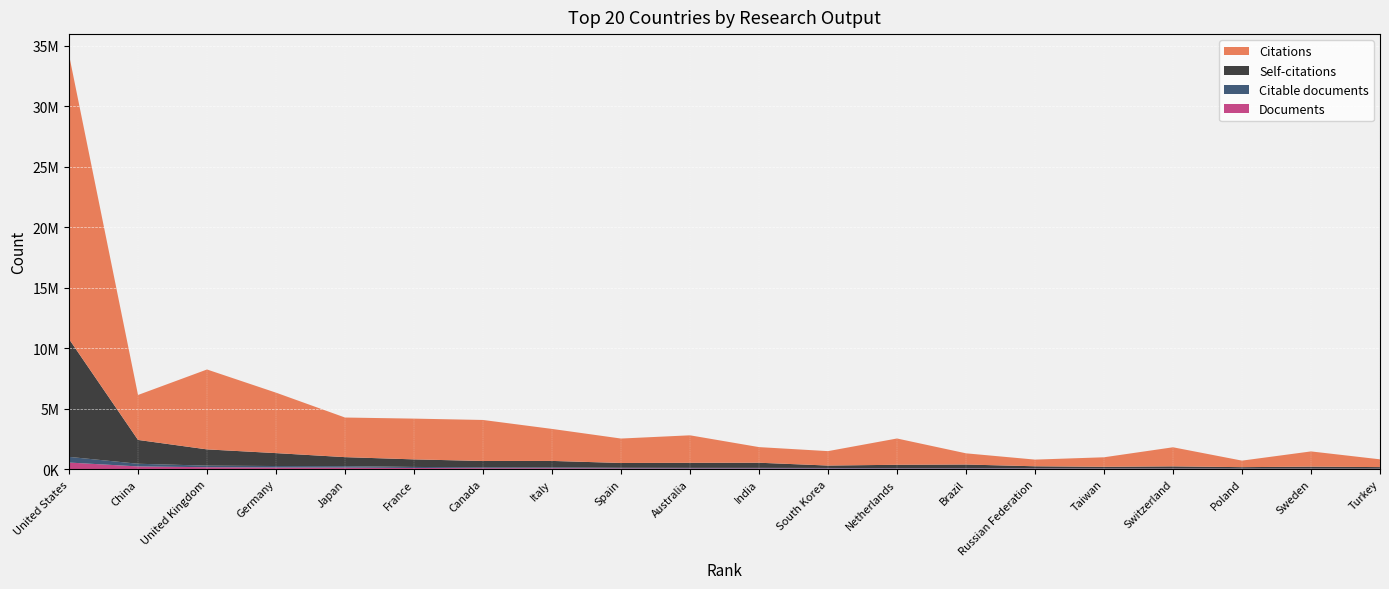

Reading left to right, transcribe all the data shown in this chart.

Citations: 1=23509932	2=3717843	3=6609444	4=5000263	5=3276541	6=3372021	7=3391590	8=2646892	9=2020817	10=2275981	11=1292834	12=1192514	13=2174959	14=926093	15=552389	16=787490	17=1579604	18=540042	19=1260160	20=642628
Self-citations: 1=9744934	2=1970829	3=1344397	4=1068313	5=746293	6=625862	7=523185	8=533898	9=395317	10=416601	11=425086	12=199559	13=279865	14=306230	15=162139	16=128513	17=169372	18=109114	19=152576	20=117361
Citable documents: 1=469050	2=221145	3=129869	4=122165	5=120028	6=86318	7=70991	8=69013	9=54203	10=48885	11=49684	12=47437	13=37109	14=36242	15=35912	16=31287	17=27600	18=26409	19=24930	20=24318
Documents: 1=543943	2=222943	3=157611	4=133436	5=124522	6=92965	7=79926	8=75256	9=58684	10=55381	11=53051	12=48405	13=41690	14=37925	15=36612	16=32123	17=30311	18=27238	19=26871	20=25615